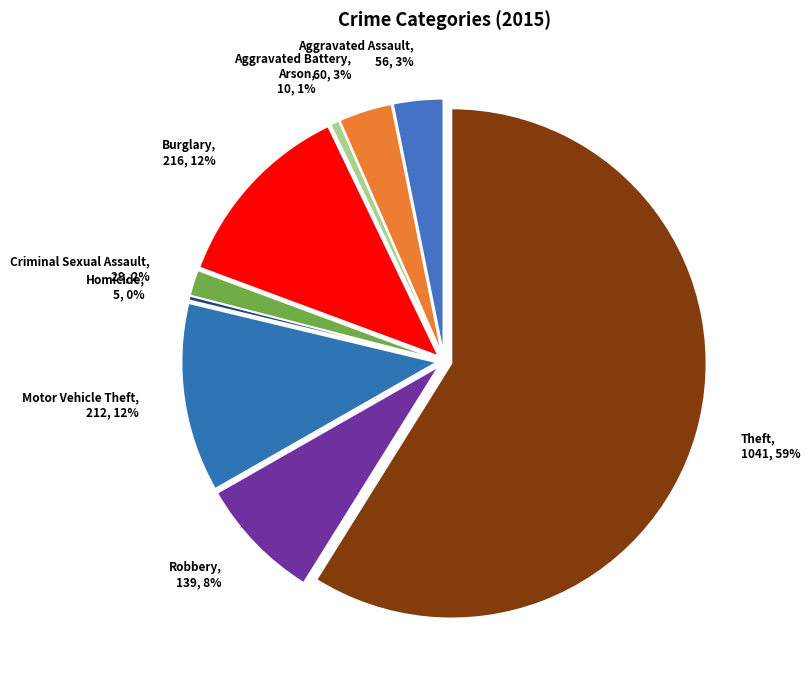

Is Aggravated Assault the majority of the pie?

No